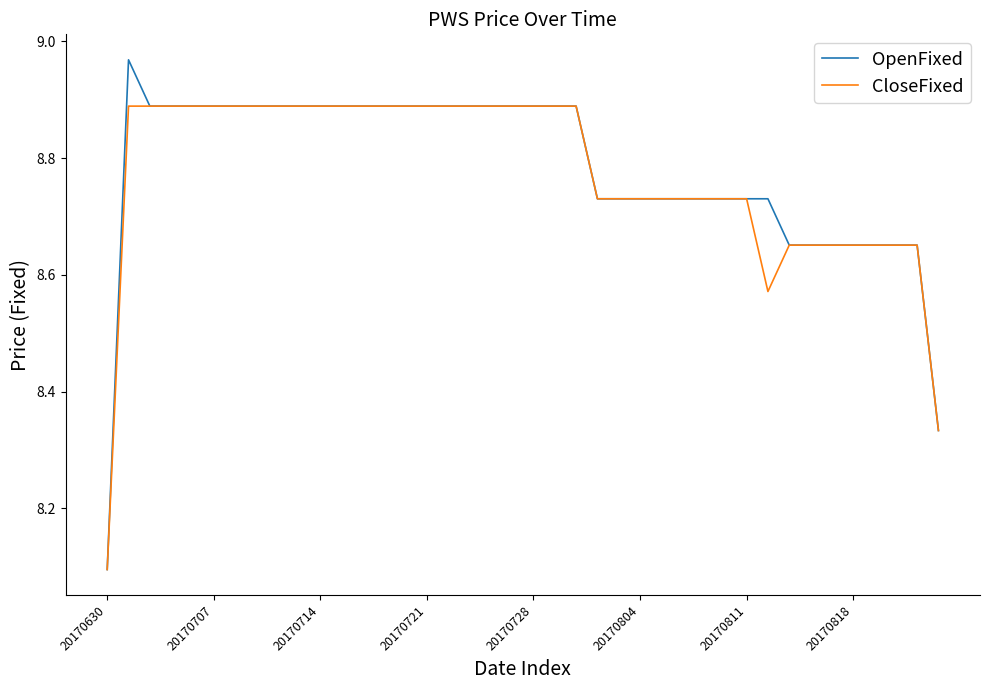

What is the minimum value shown in the chart?

8.1